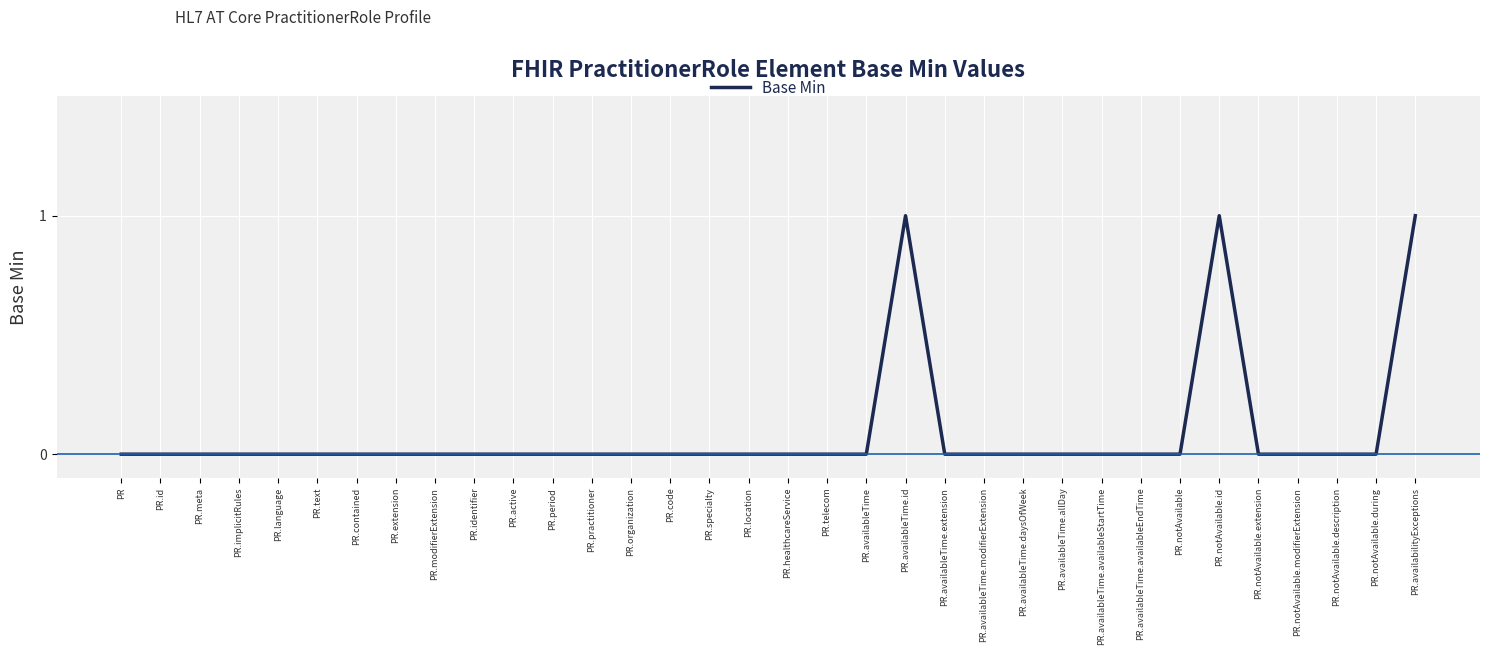

What position from the right is PR.specialty?

19